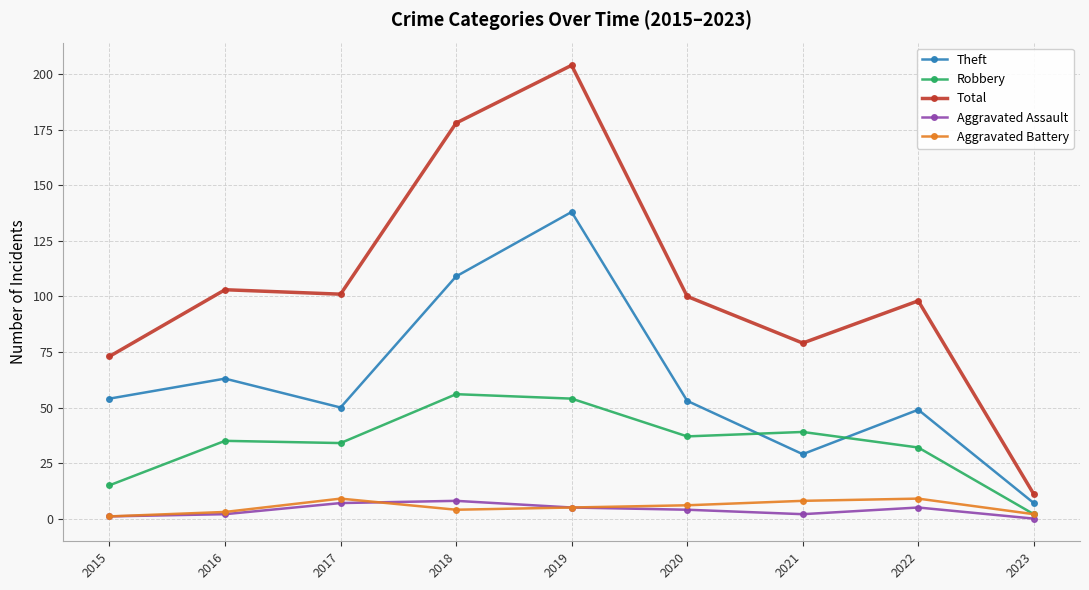

Is the value of Robbery at 2021 greater than the value of Aggravated Assault at 2016?

Yes